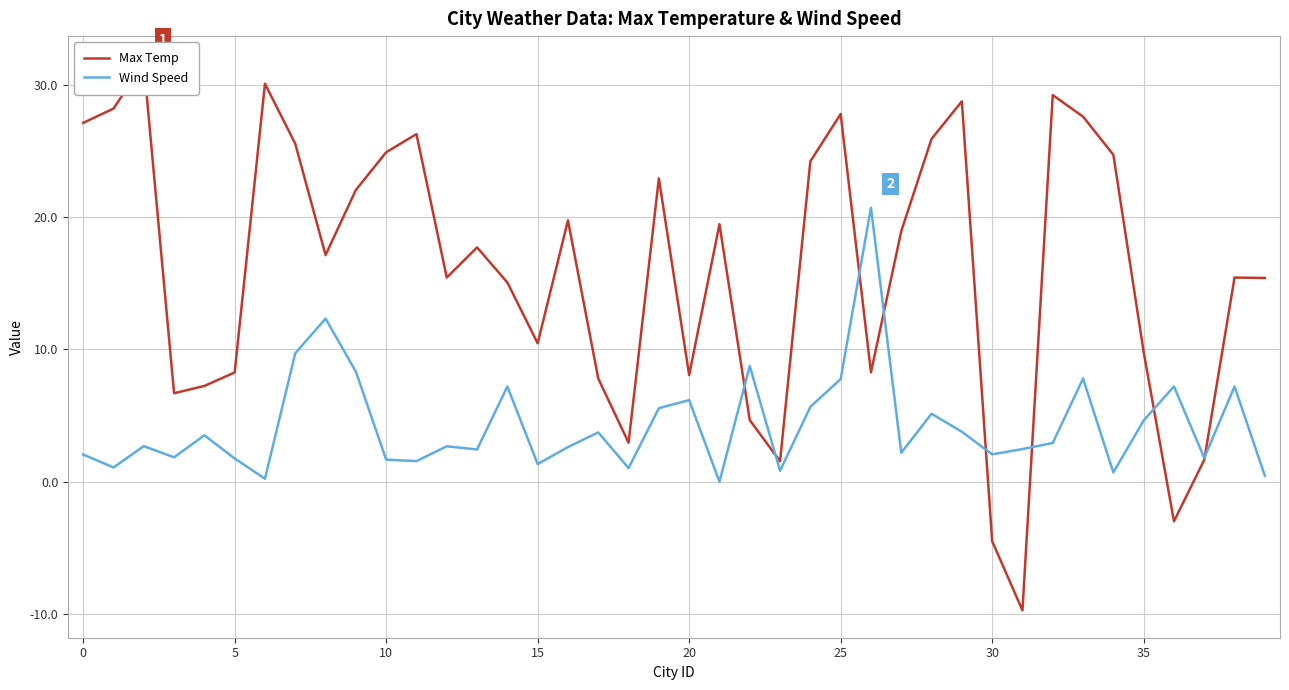

How many lines are shown in the chart?

2